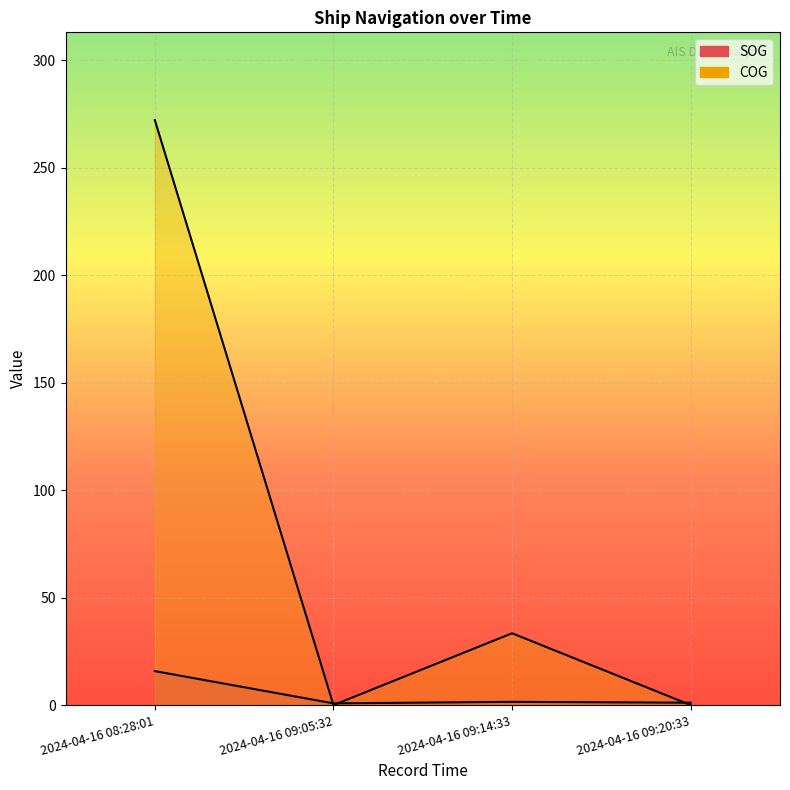

Count the number of data series in this chart.

2